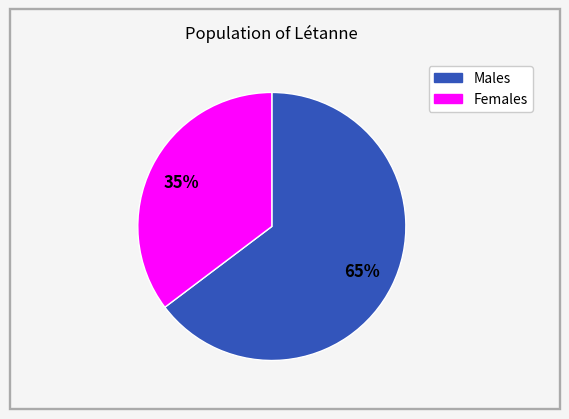

Is there any slice that represents more than half of the pie?

Yes